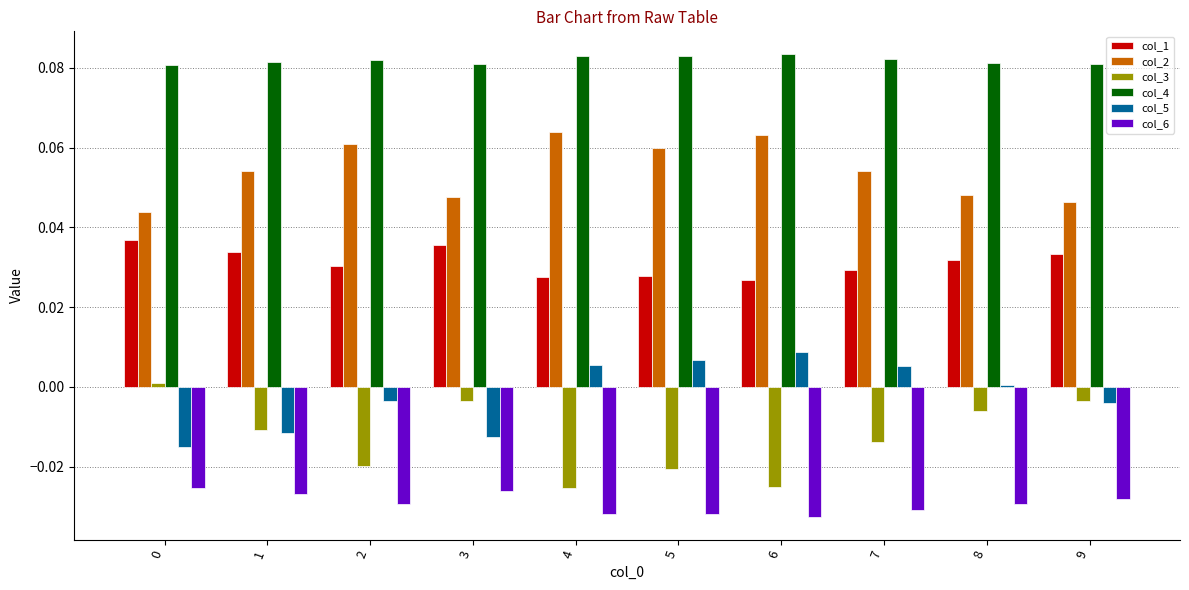

Are the bars grouped side by side (vs. stacked)?

Yes